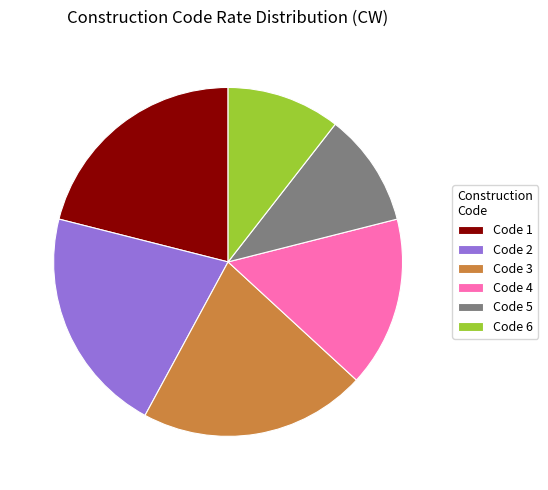

Is there a majority slice in this chart?

No